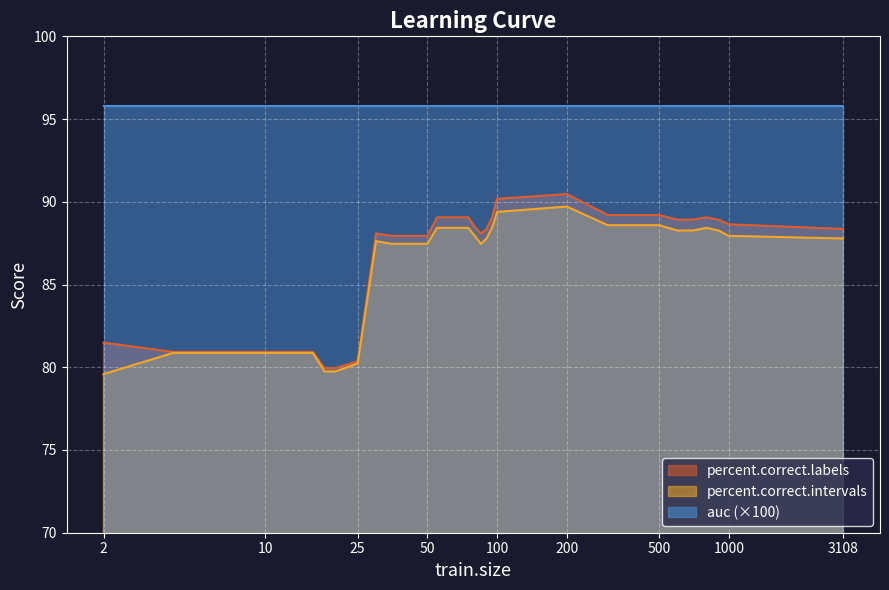

Is the value of percent.correct.intervals at 55 greater than the value of percent.correct.labels at 55?

No